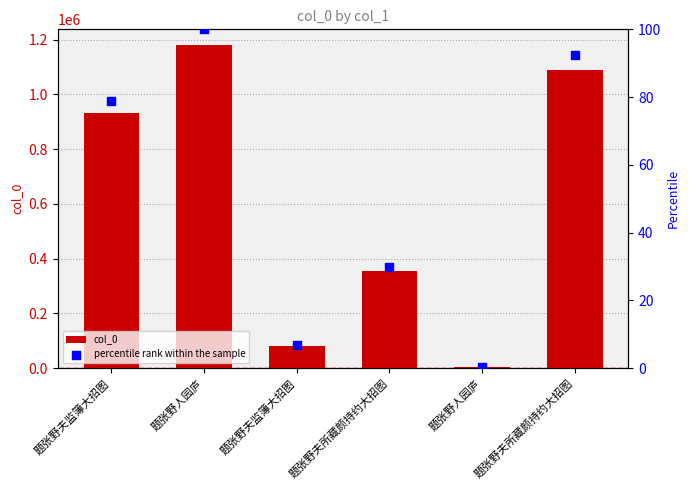

What is the total value across all series at 题张野夫所藏颜持约大招图?

353318.0